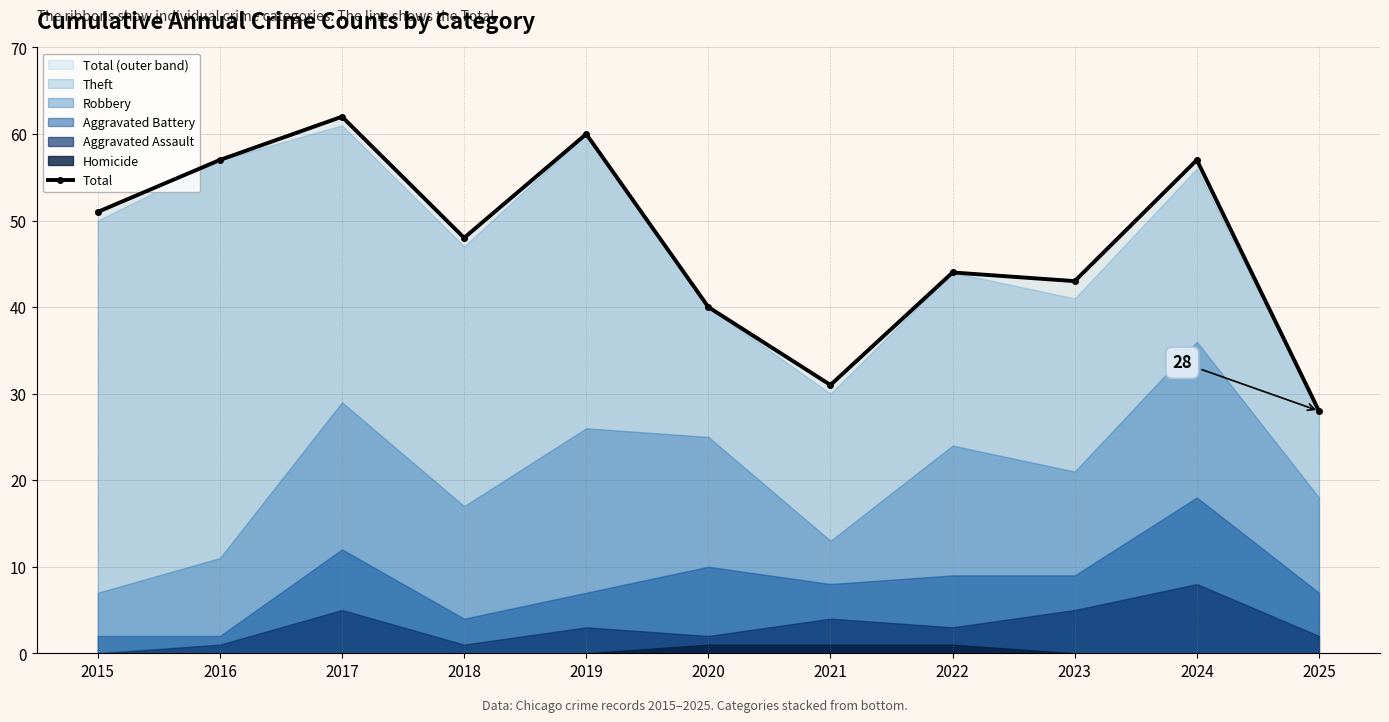

What is the difference between the values at 2017 and 2022?

18